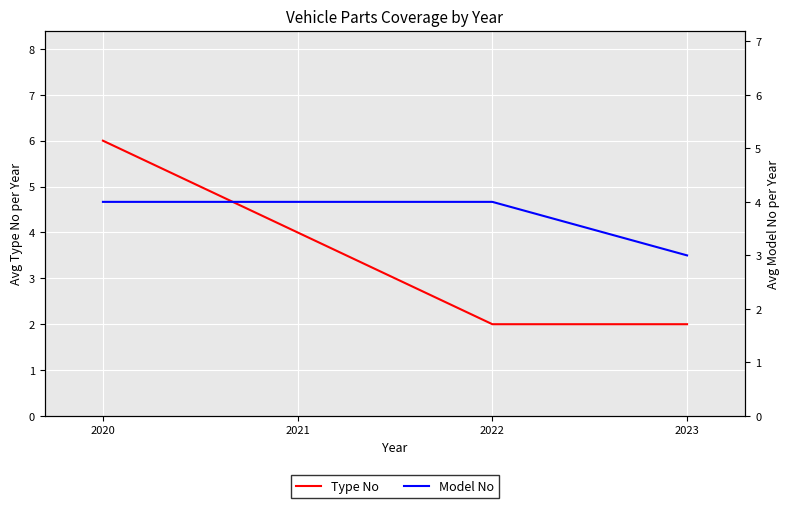

Is it true that Model No equals 4 at 2023?

False